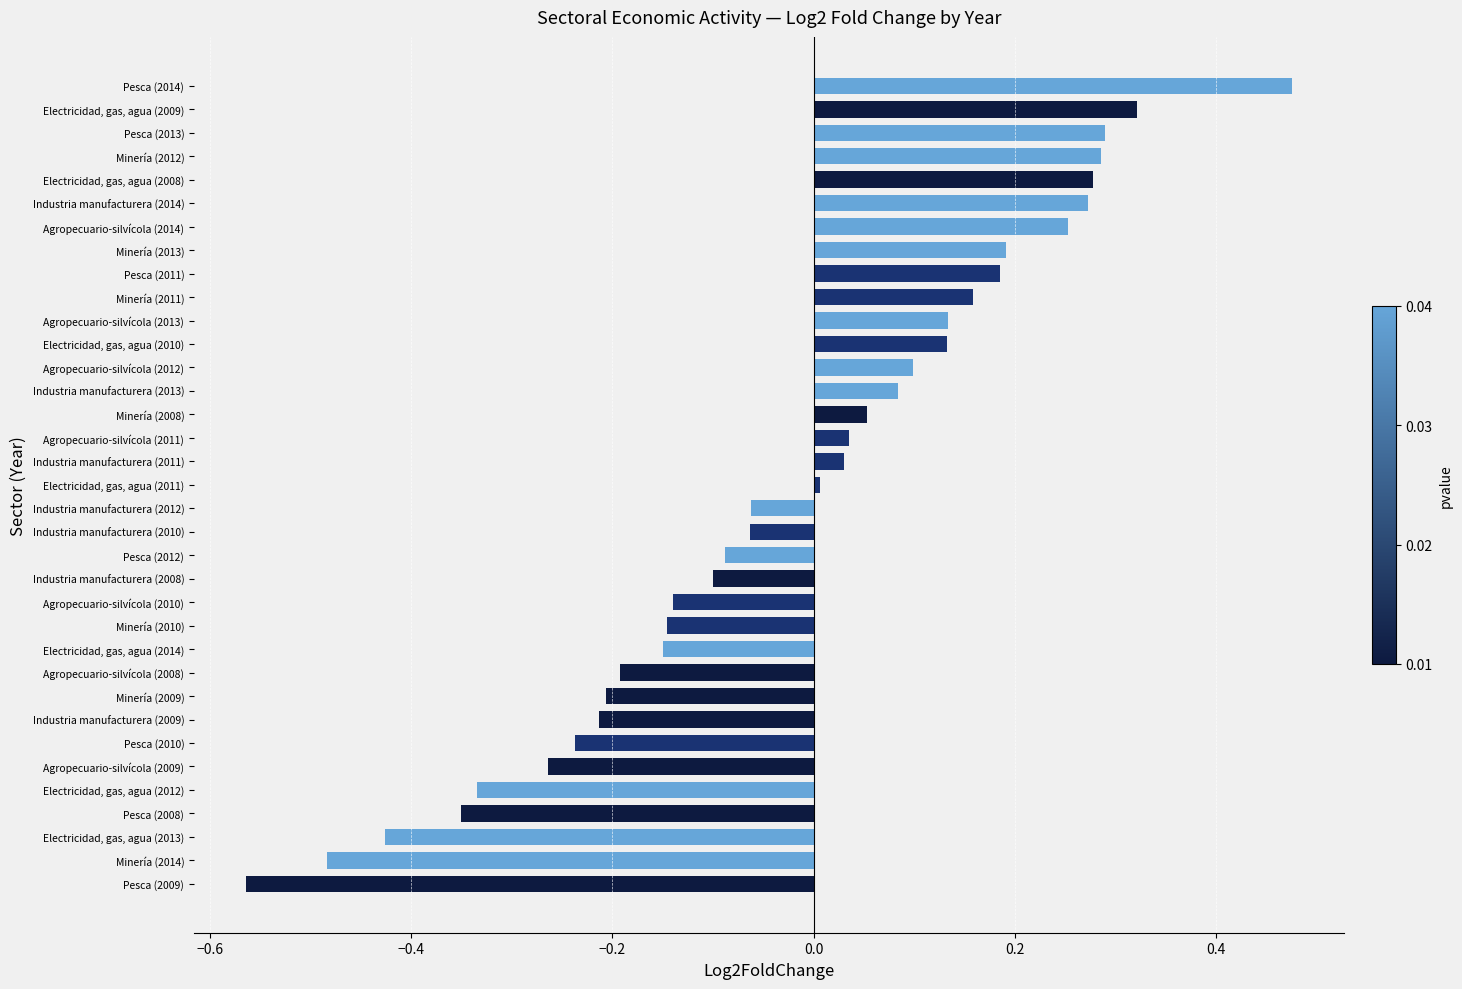

List the labels in order of value, largest first.

Pesca (2014), Electricidad, gas, agua (2009), Pesca (2013), Minería (2012), Electricidad, gas, agua (2008), Industria manufacturera (2014), Agropecuario-silvícola (2014), Minería (2013), Pesca (2011), Minería (2011), Agropecuario-silvícola (2013), Electricidad, gas, agua (2010), Agropecuario-silvícola (2012), Industria manufacturera (2013), Minería (2008), Agropecuario-silvícola (2011), Industria manufacturera (2011), Electricidad, gas, agua (2011), Industria manufacturera (2012), Industria manufacturera (2010), Pesca (2012), Industria manufacturera (2008), Agropecuario-silvícola (2010), Minería (2010), Electricidad, gas, agua (2014), Agropecuario-silvícola (2008), Minería (2009), Industria manufacturera (2009), Pesca (2010), Agropecuario-silvícola (2009), Electricidad, gas, agua (2012), Pesca (2008), Electricidad, gas, agua (2013), Minería (2014), Pesca (2009)